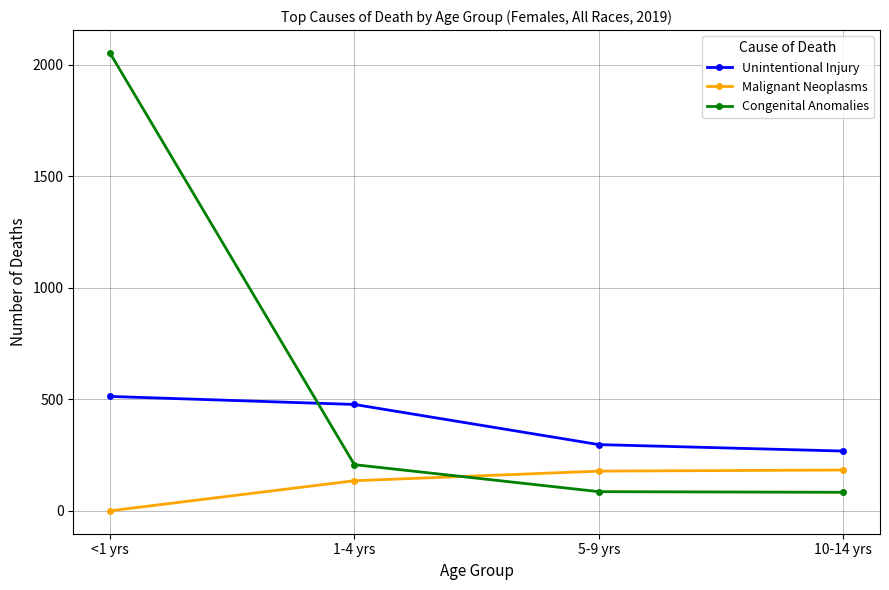

How many series are shown in this chart?

3